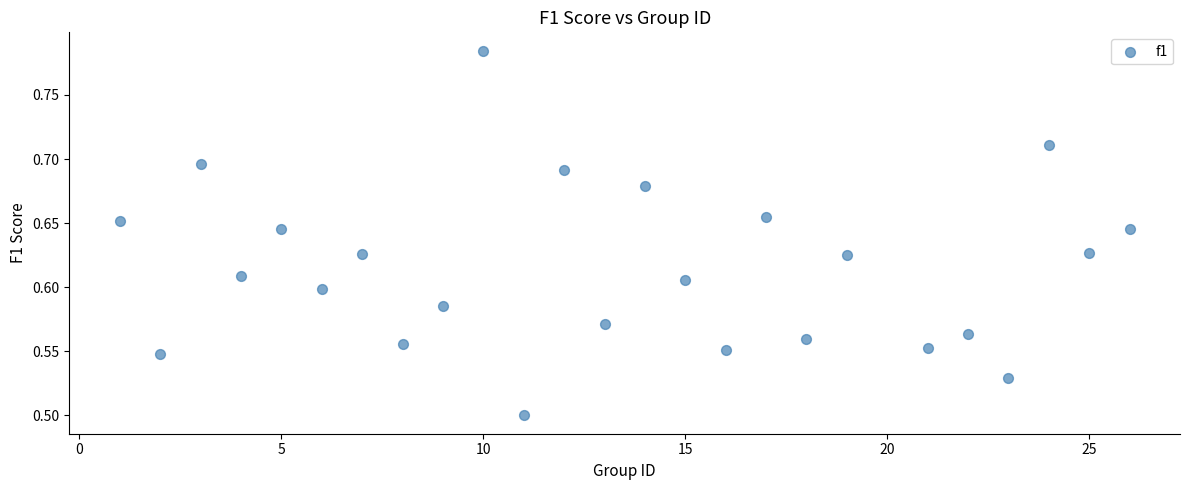

What is the range of X values (max minus min)?

25.0